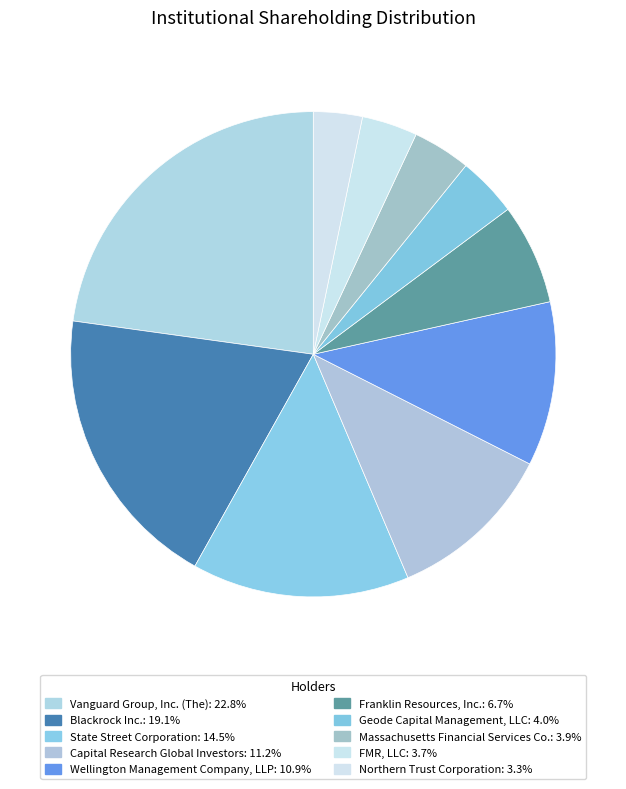

To the nearest percent, what is the difference between the largest and smallest slice percentages?

20%